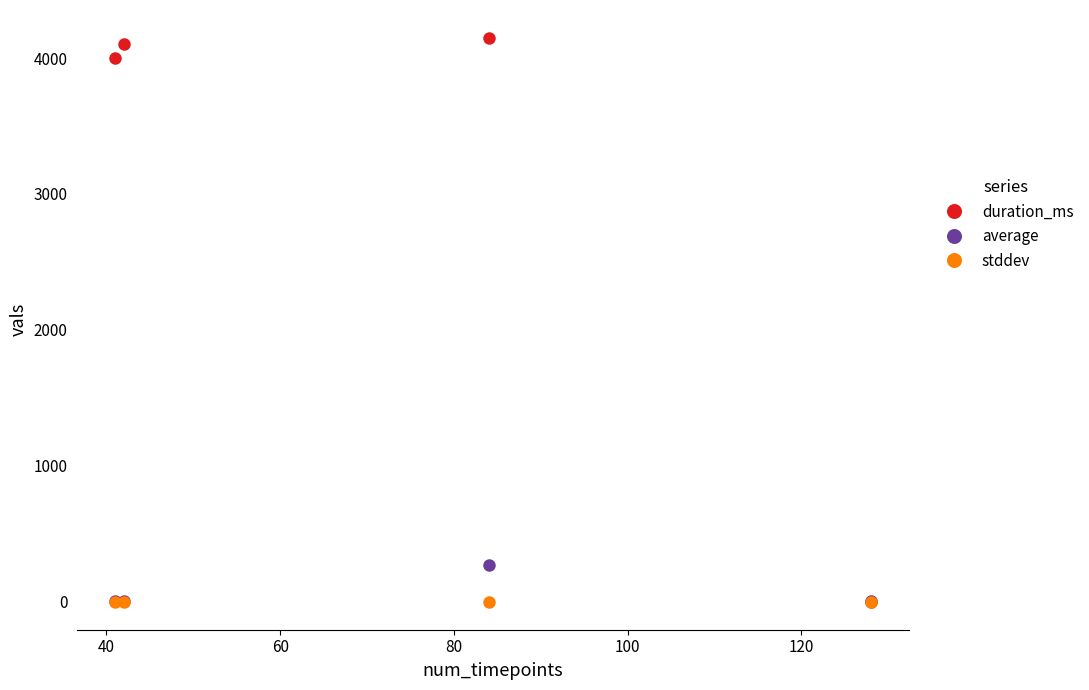

Which series has the largest total across all categories?

duration_ms